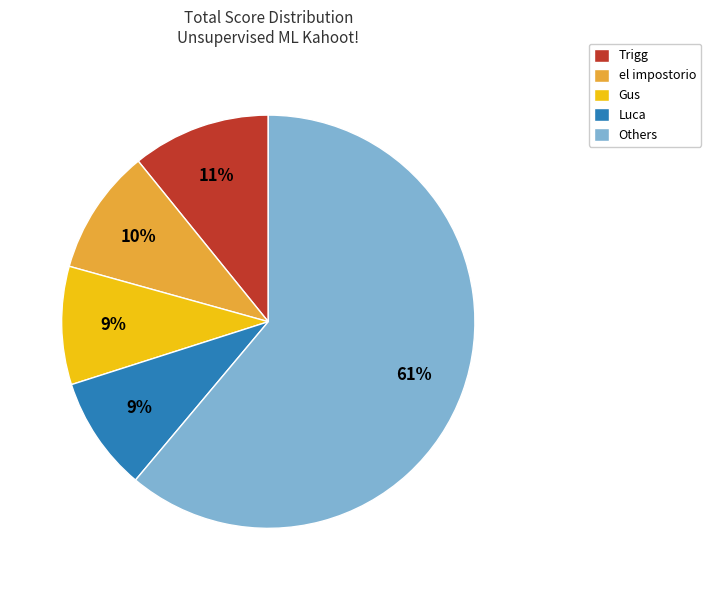

Which has a higher value, Gus or Others?

Others